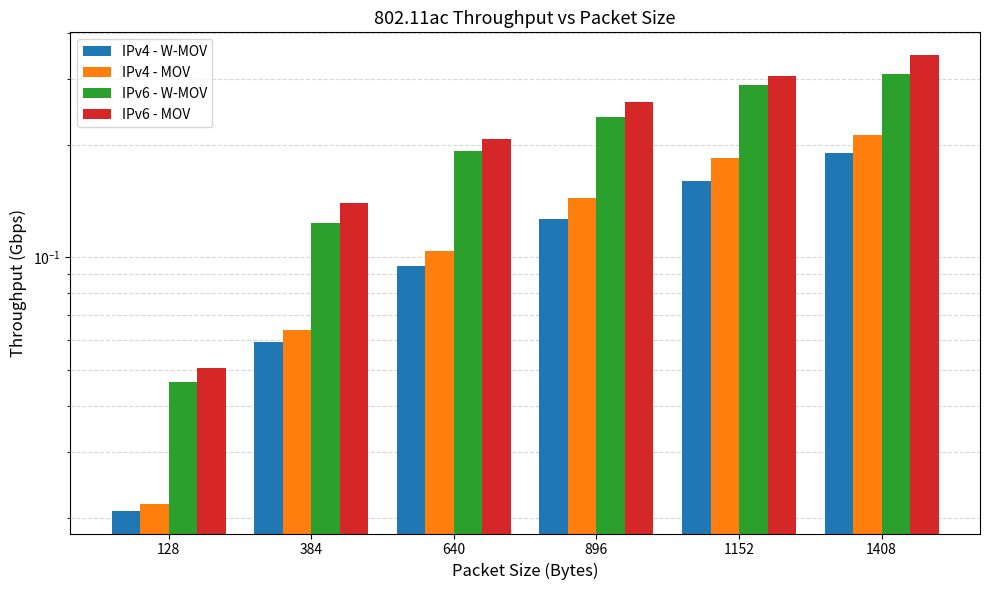

Reading left to right, list all the values displayed in this chart.

IPv4 - W-MOV: 0.0	0.1	0.1	0.1	0.2	0.2
IPv4 - MOV: 0.0	0.1	0.1	0.1	0.2	0.2
IPv6 - W-MOV: 0.0	0.1	0.2	0.2	0.3	0.3
IPv6 - MOV: 0.1	0.1	0.2	0.3	0.3	0.3